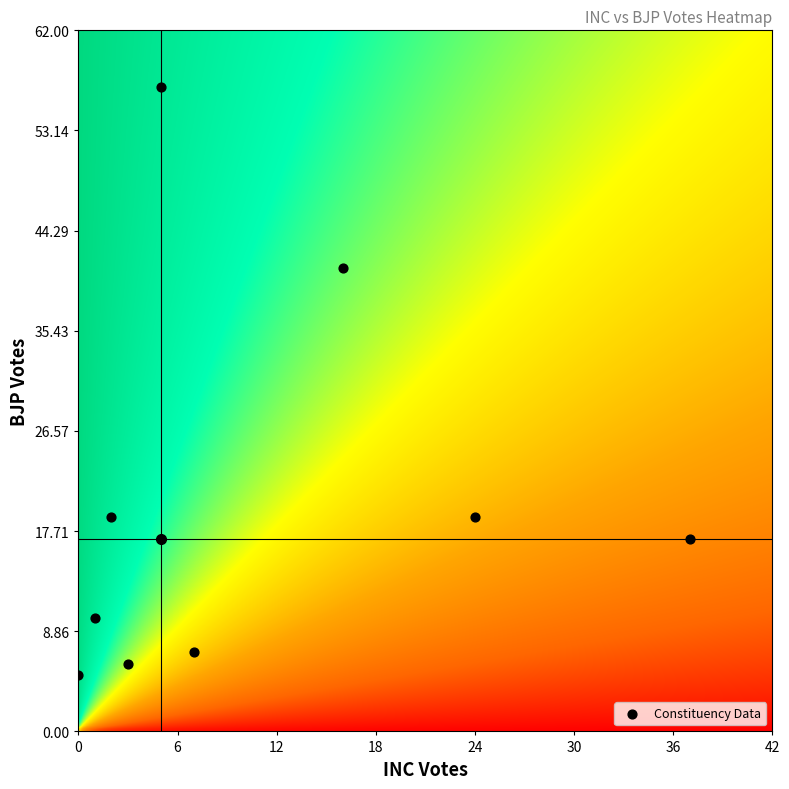

What Y value in the scatter plot is closest to 31?

41